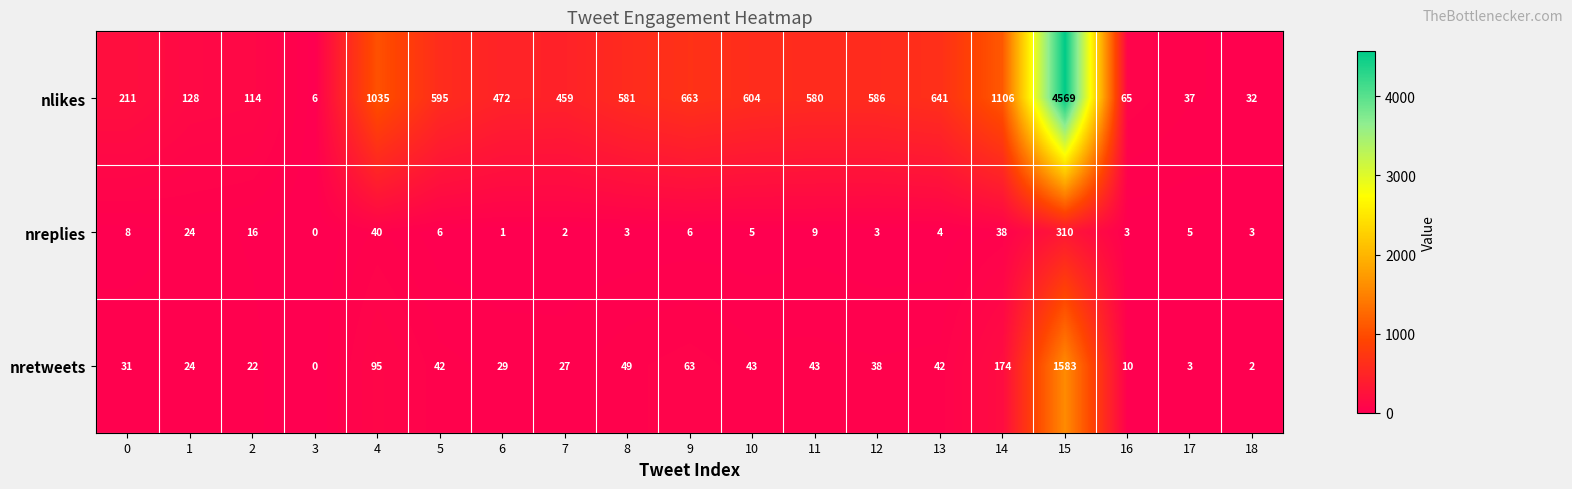

List the series in order of their peak value, lowest first.

nreplies, nretweets, nlikes